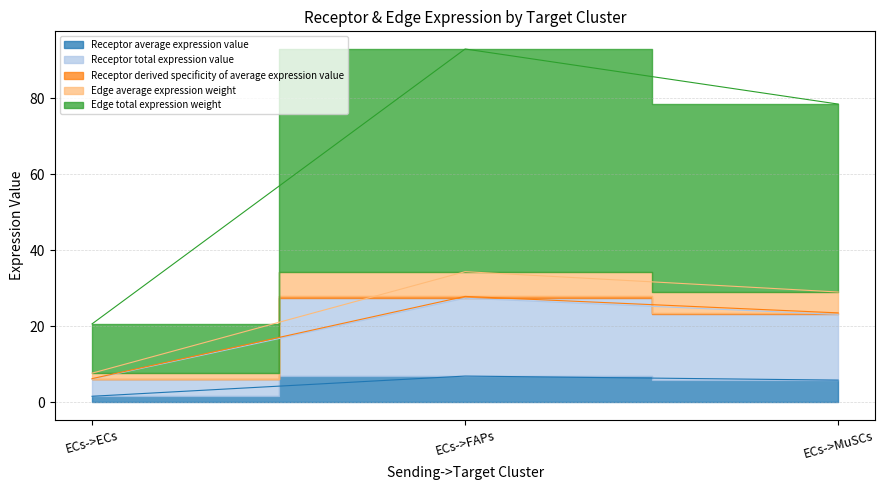

List the labels in order of Receptor derived specificity of average expression value value, largest first.

ECs->FAPs, ECs->MuSCs, ECs->ECs